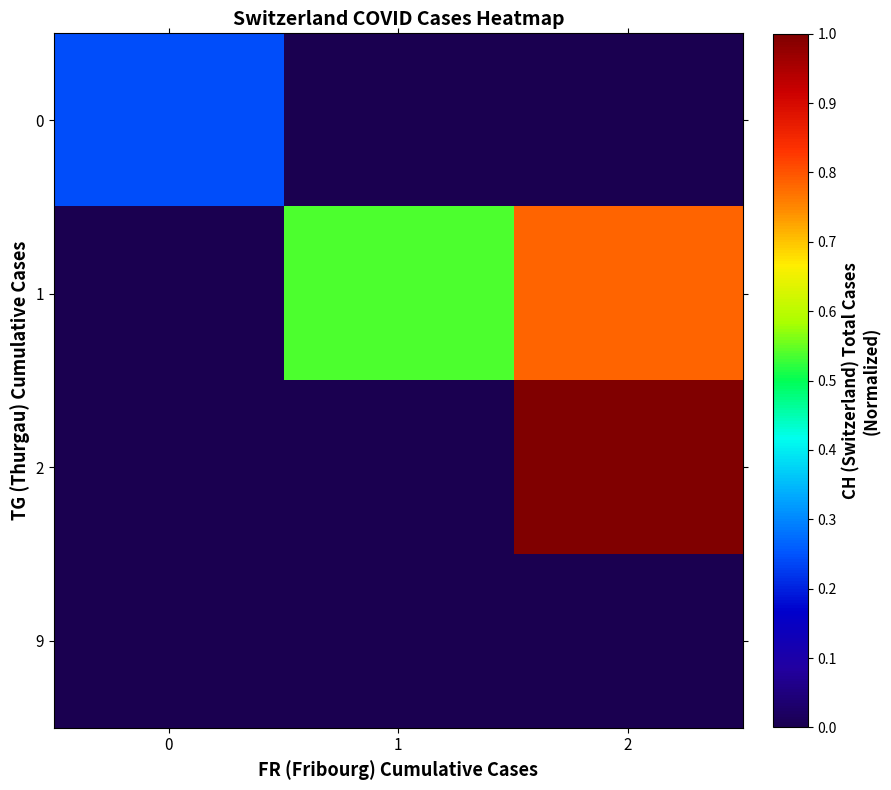

Which series changed the most between 1 and 2?

row_2